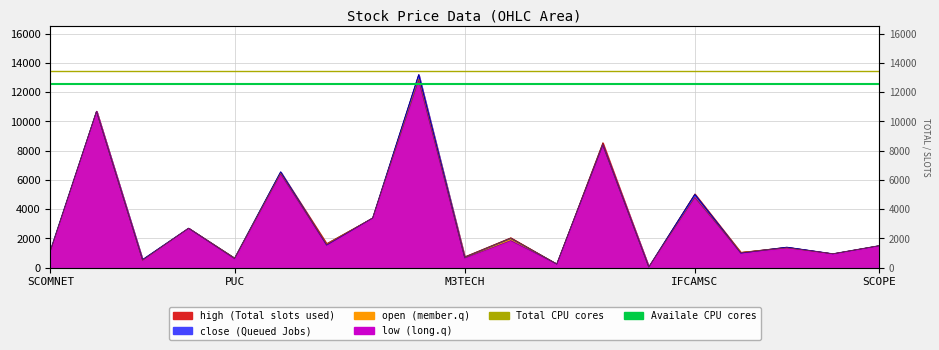

True or false: Availale CPU cores has a value of 12540 at PUC.

True